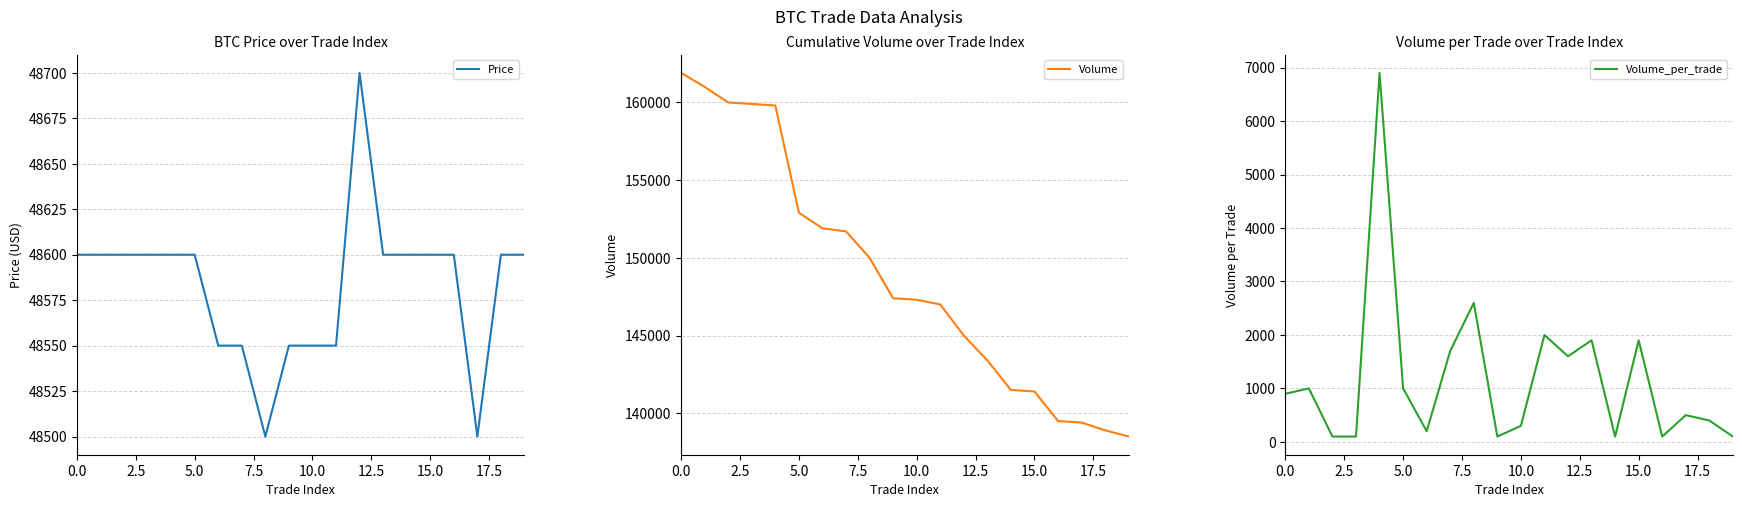

Is this an area chart (filled region under the line)?

No